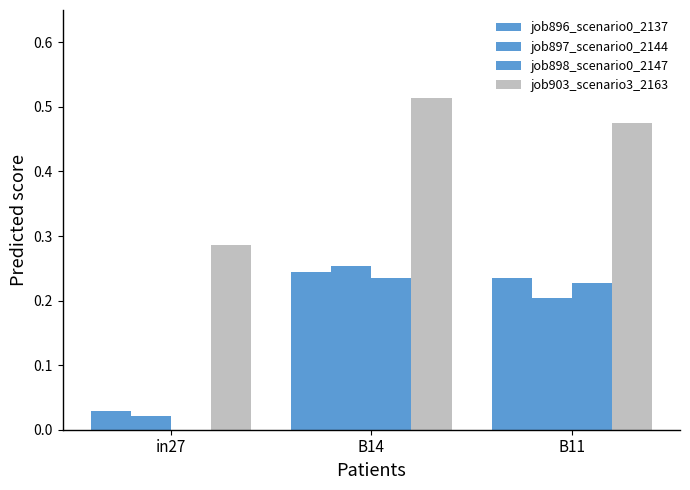

Count the number of data series in this chart.

4